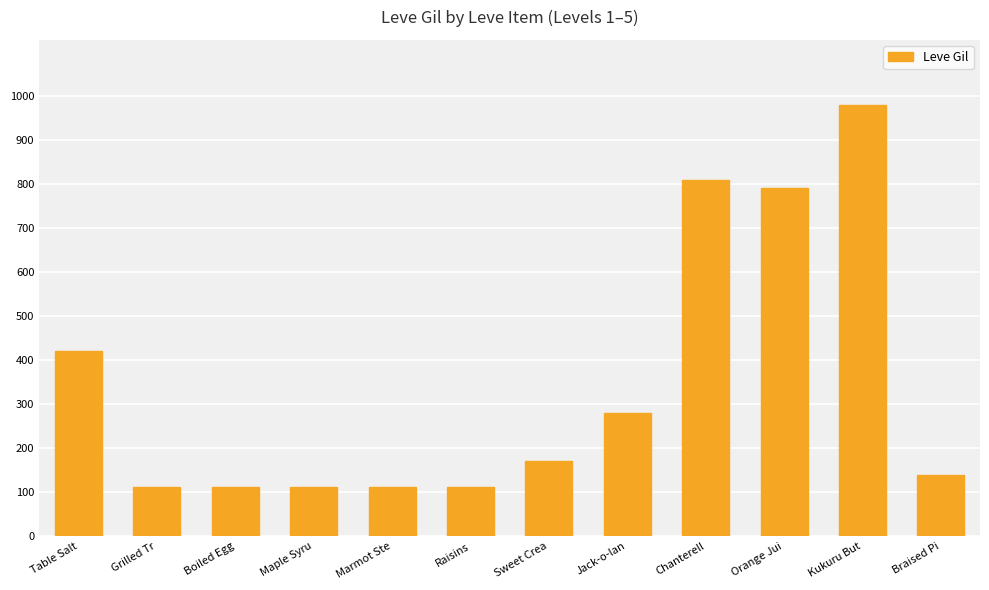

What is the difference between the maximum and minimum values?

868